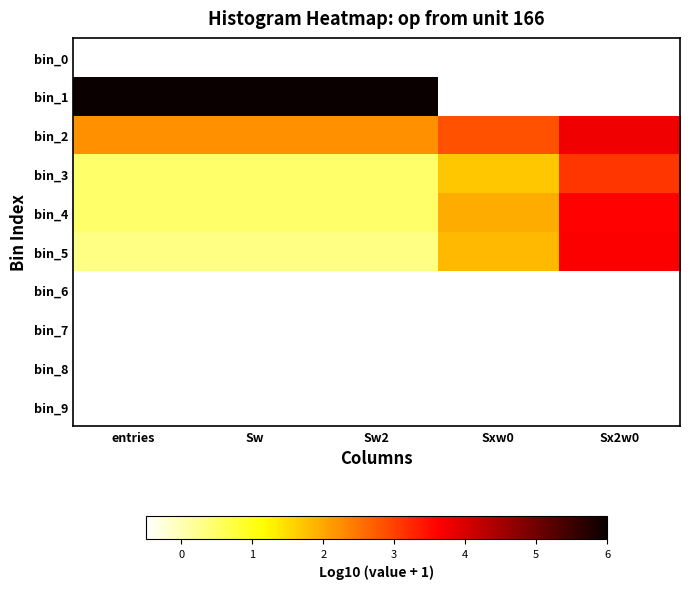

Which series changed the most between entries and Sx2w0?

bin_1